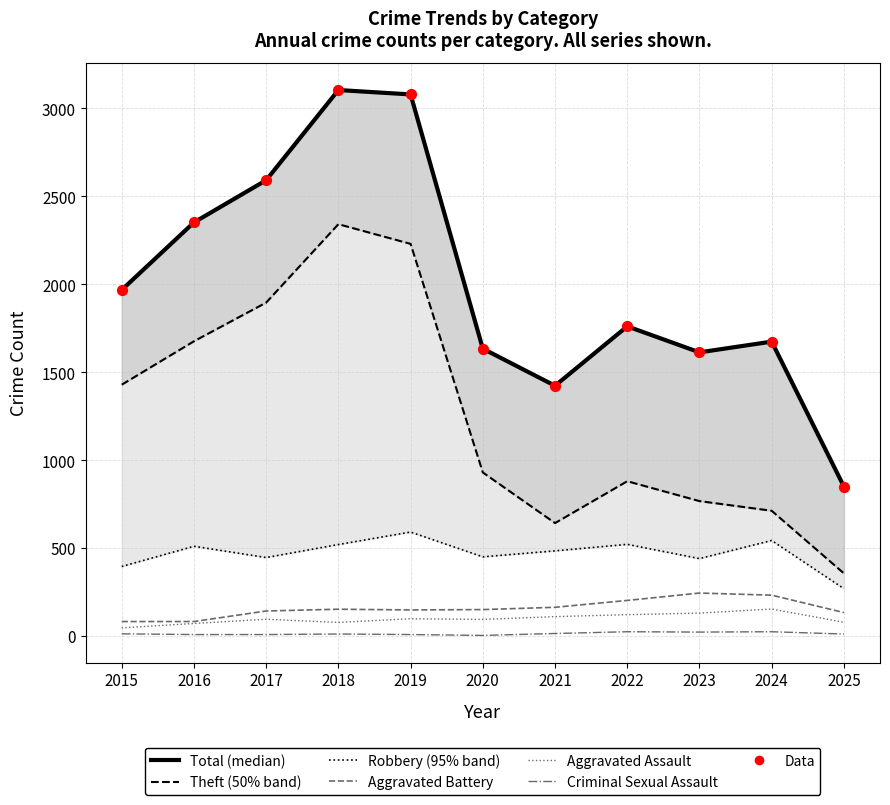

What is the total value across all series at 2017?

5179